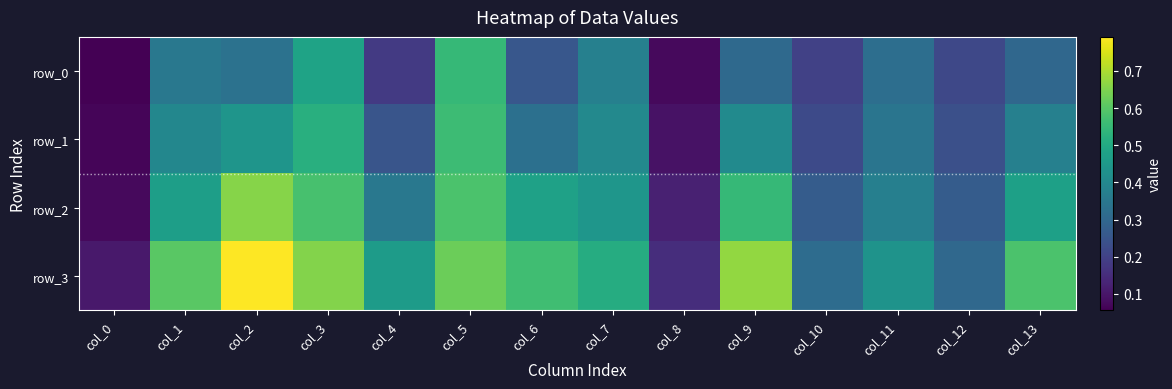

Read the row_3 value at col_12.

0.3